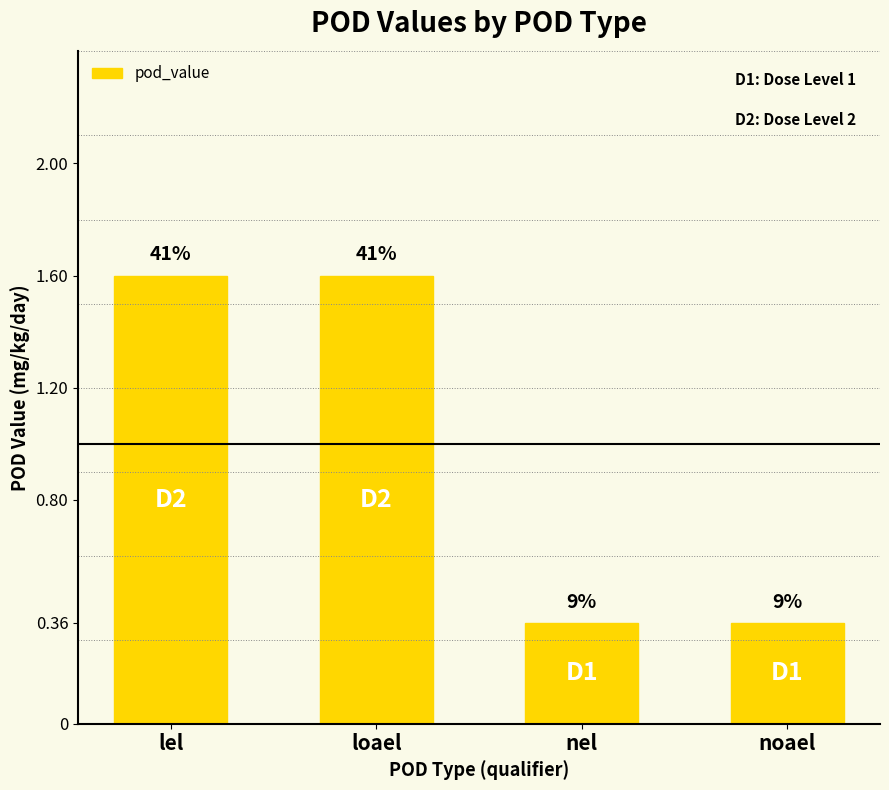

How many bars are there in total?

4